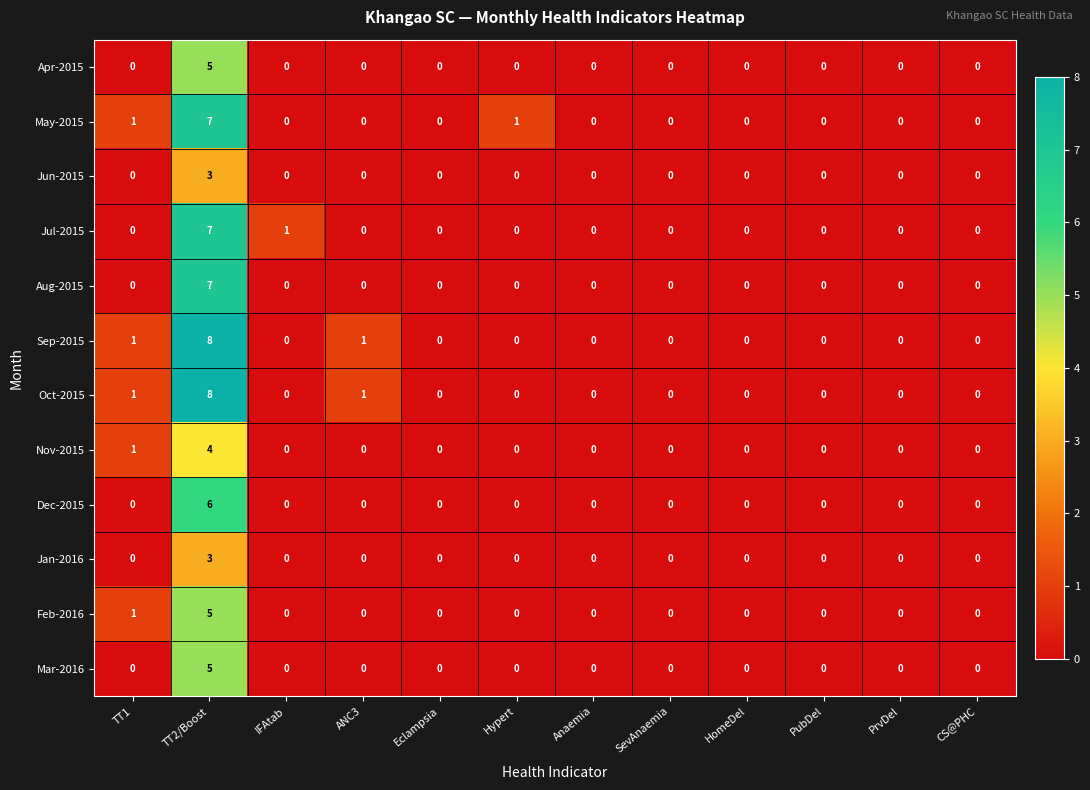

How many Jul-2015 values are between 0 and 1?

11